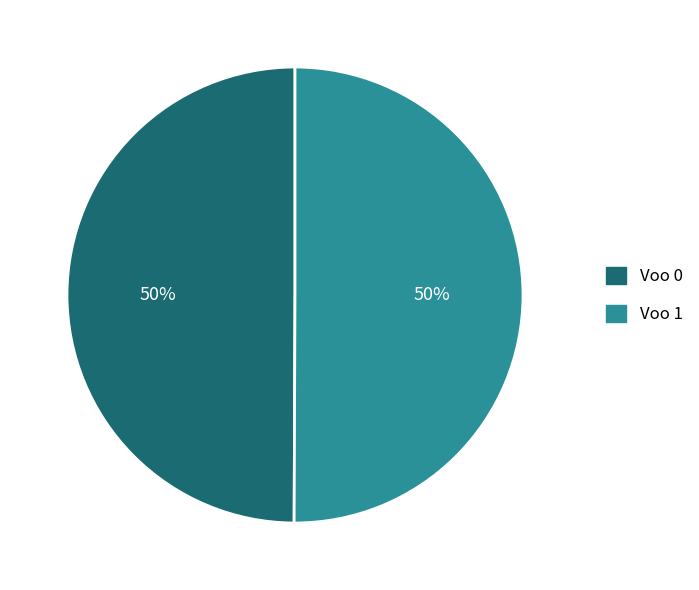

Is it true that Voo 0 is 50% of the pie?

True